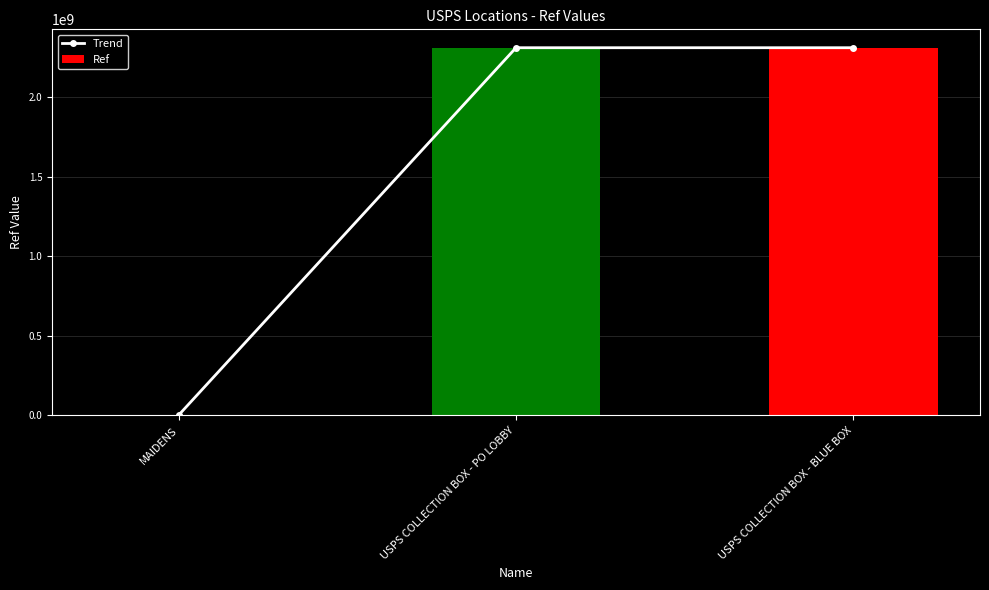

Which label corresponds to the smallest value in the chart?

MAIDENS